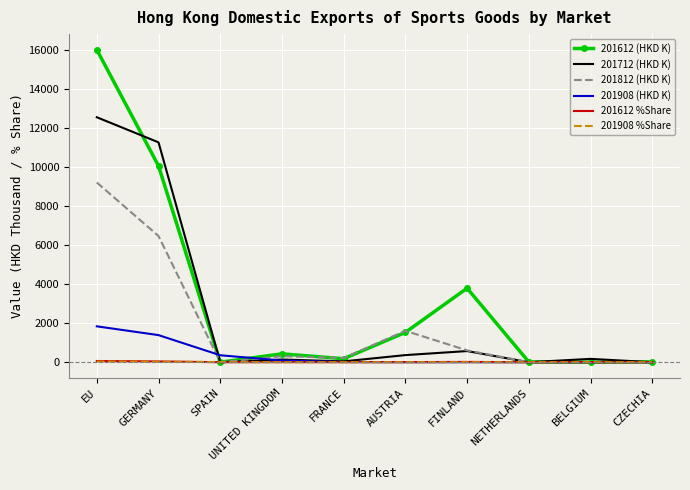

The 201712 (HKD K) series shows 12538.0 at EU. True or false?

True